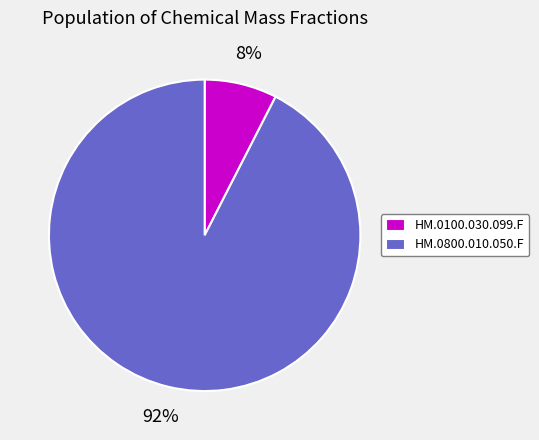

Which has a higher value, HM.0100.030.099.F or HM.0800.010.050.F?

HM.0800.010.050.F